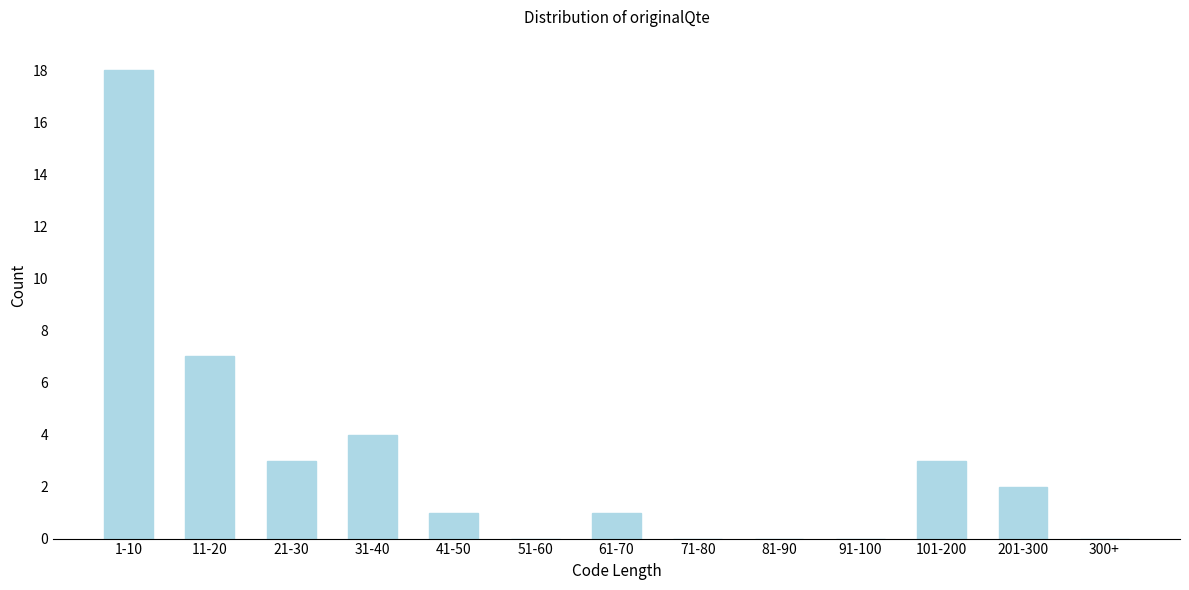

Reading left to right, transcribe all the data shown in this chart.

1-10=18	11-20=7	21-30=3	31-40=4	41-50=1	51-60=0	61-70=1	71-80=0	81-90=0	91-100=0	101-200=3	201-300=2	300+=0